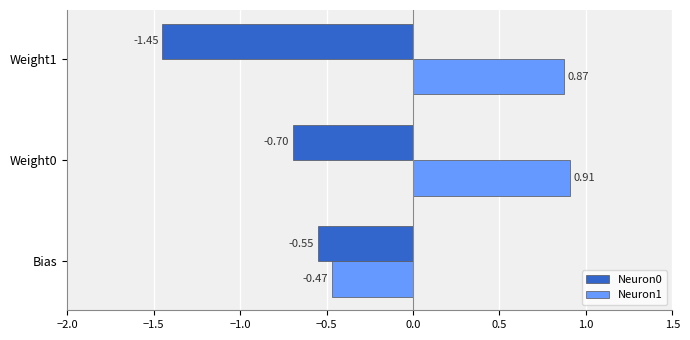

What is the sum of all Neuron0 values?

-2.7